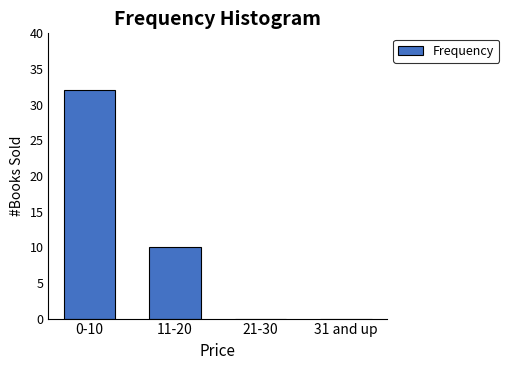

Reading left to right, what are all the values shown in this chart?

0-10=32	11-20=10	21-30=0	31 and up=0